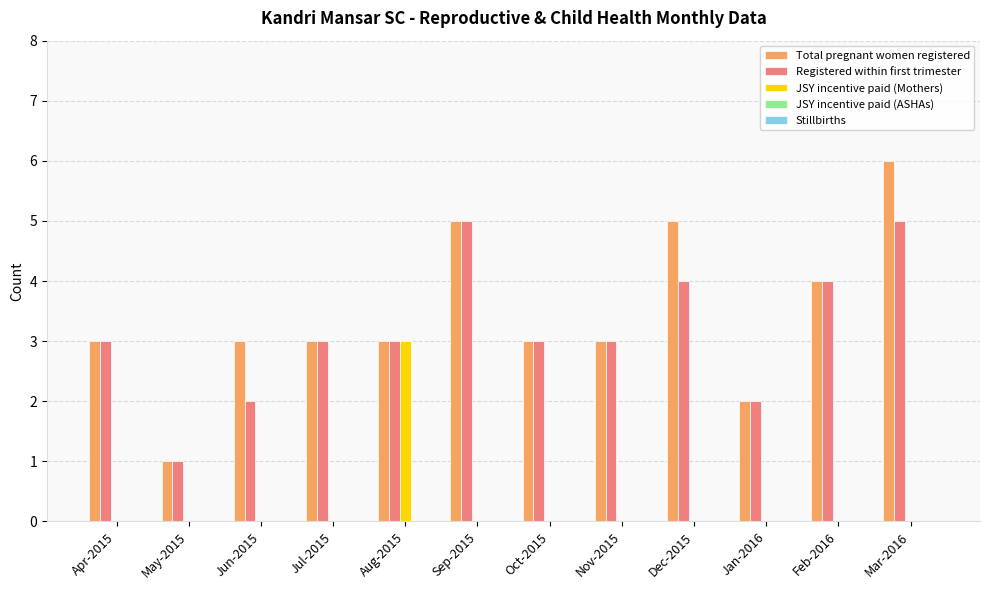

What is the maximum value shown in the chart?

6